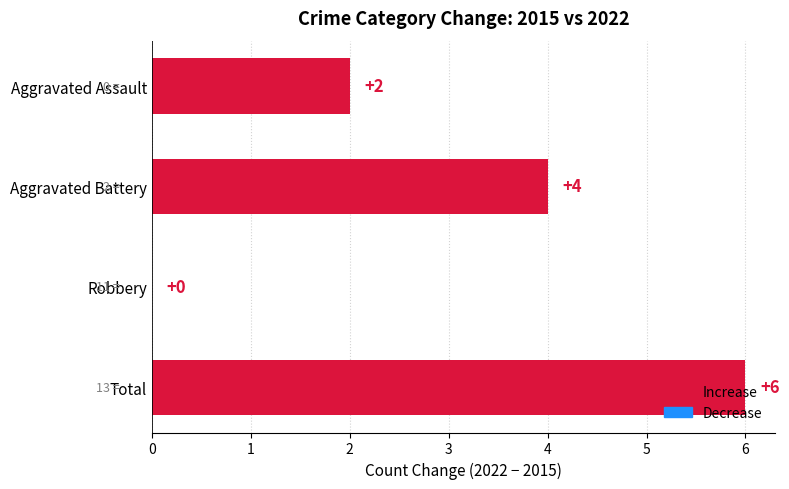

Count the number of categories in the chart.

4